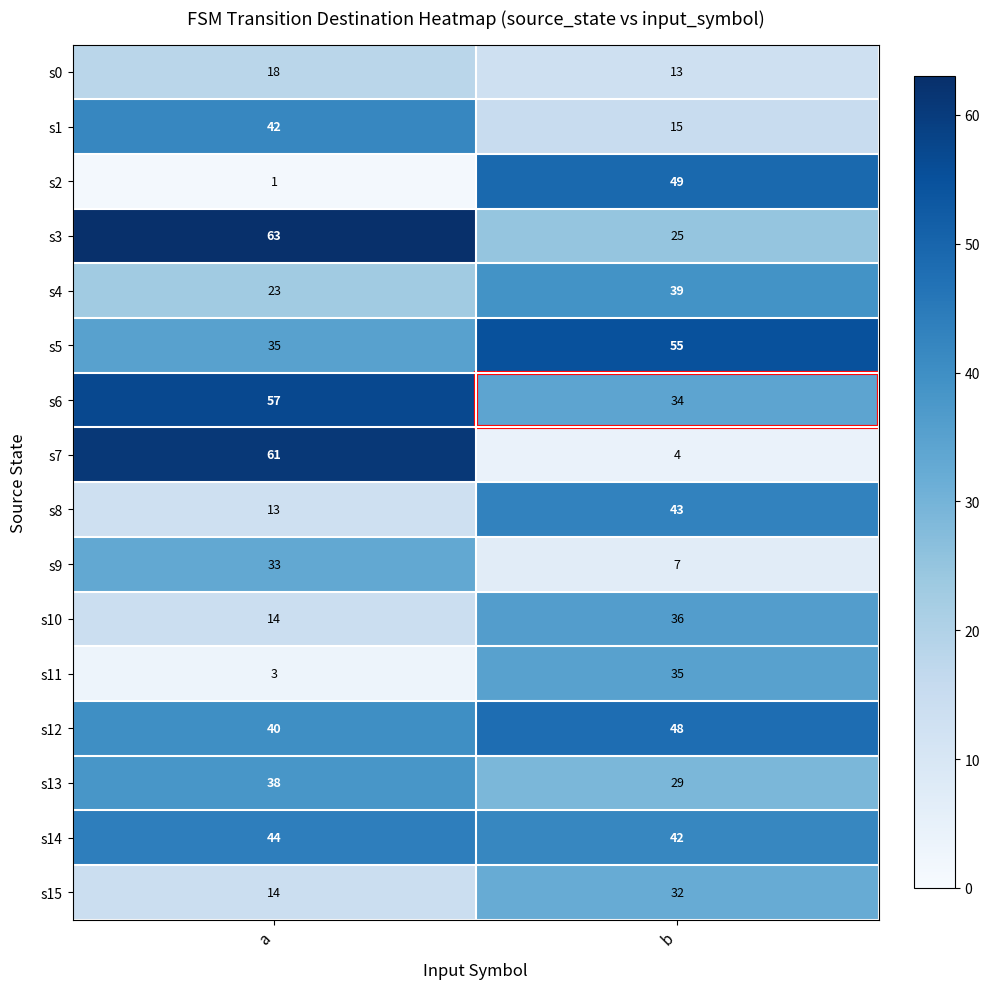

At which category is the sum across all series the highest?

b